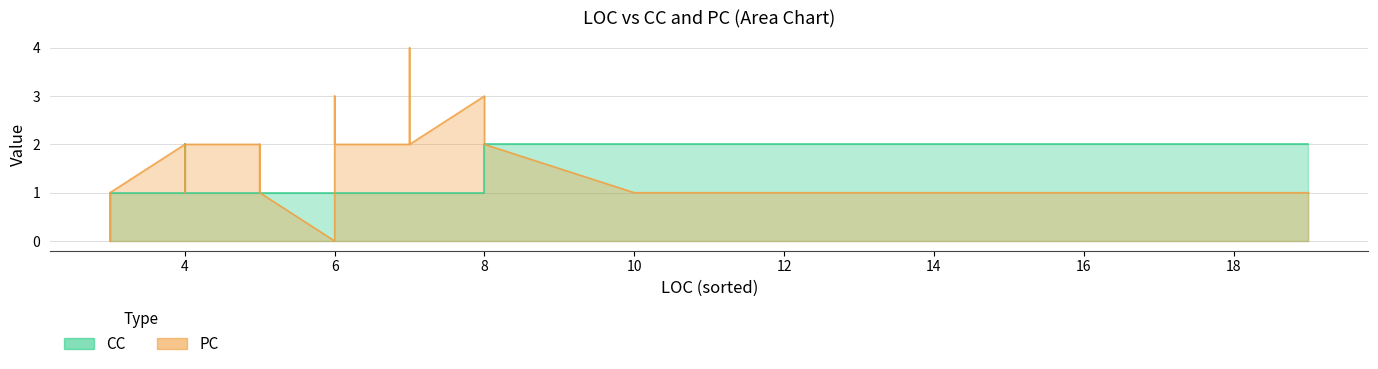

How many lines are shown in the chart?

2